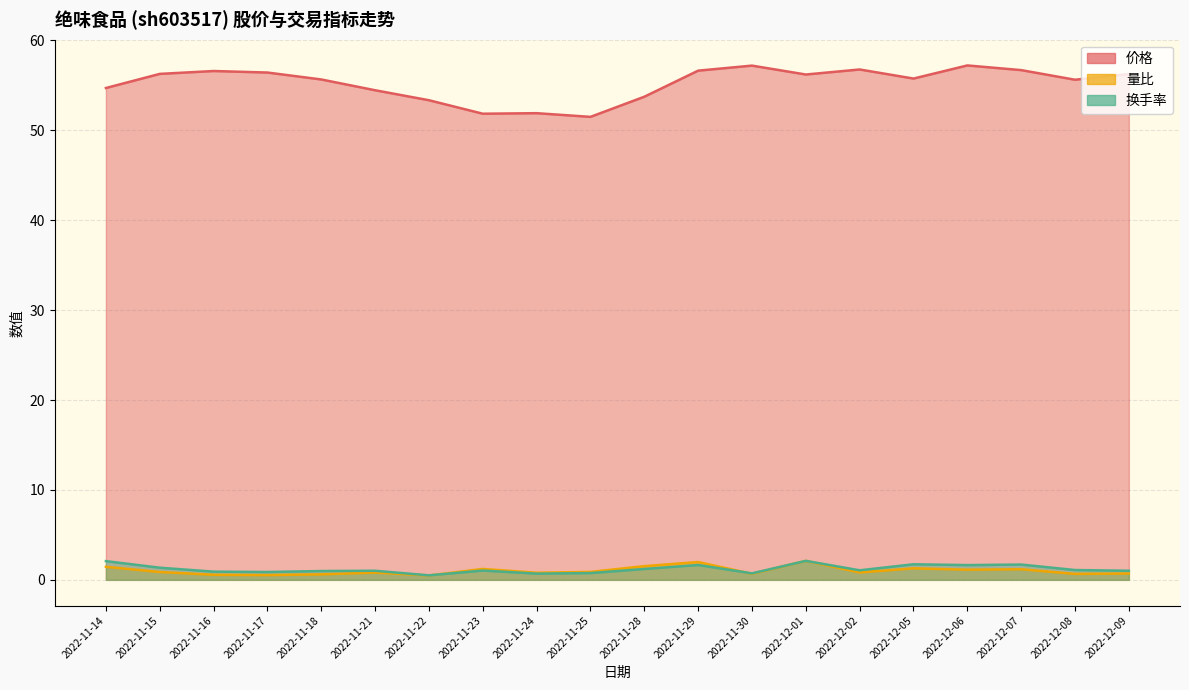

What is the approximate value of 换手率 at 2022-12-02?

1.1